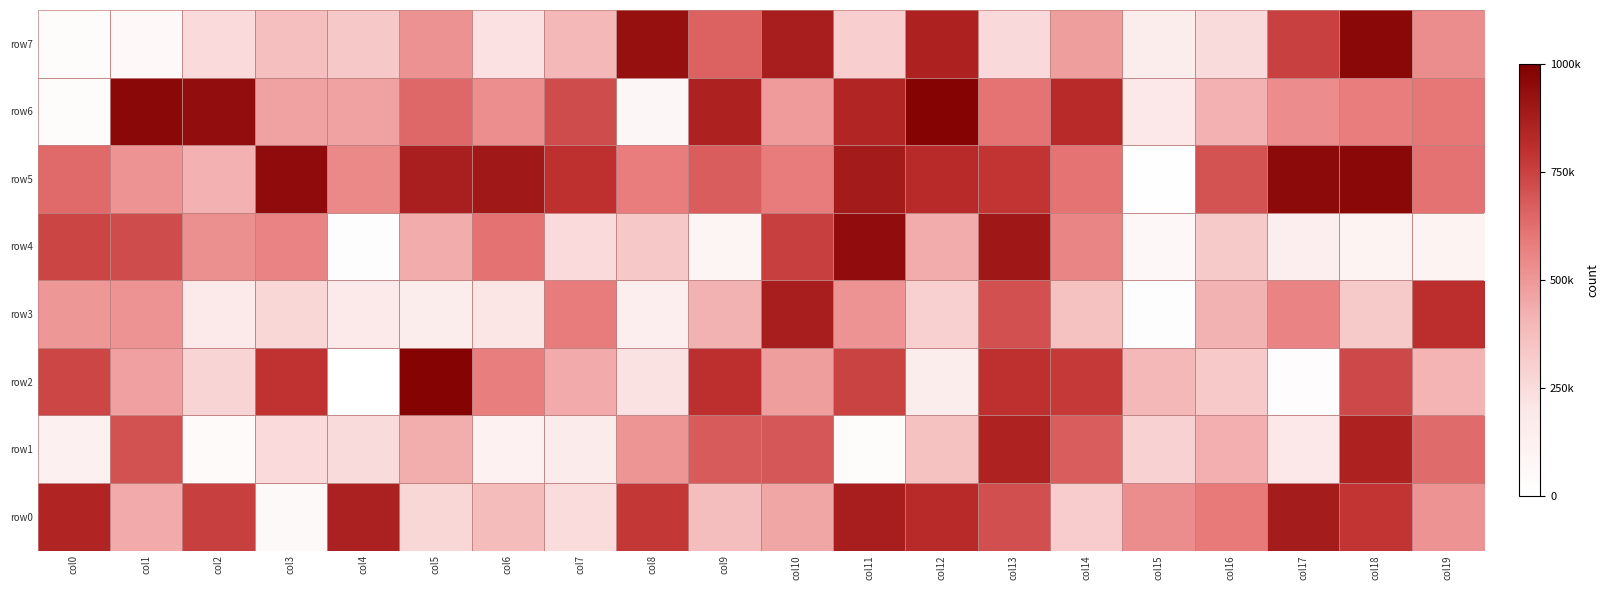

How many data points does each series have?

20